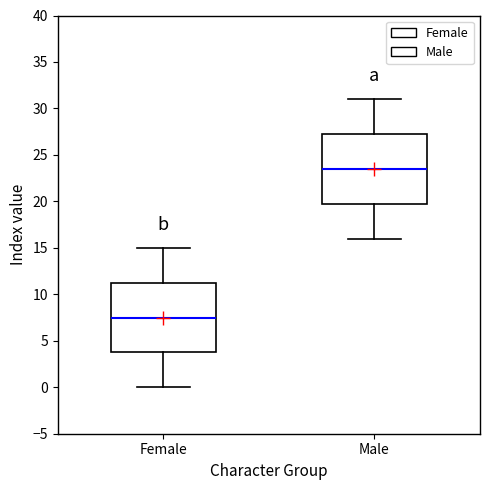

Reading left to right, transcribe this box plot: for each box, give where its median line is, the range the box spans, and where its two whiskers end, as read against the y-axis. The values are not printed on the chart, so give them approximately, as read against the axis.

Female: median 7.5, box 4.0 to 11.5, whiskers 0.0 to 15.0
Male: median 23.5, box 20.0 to 27.5, whiskers 16.0 to 31.0